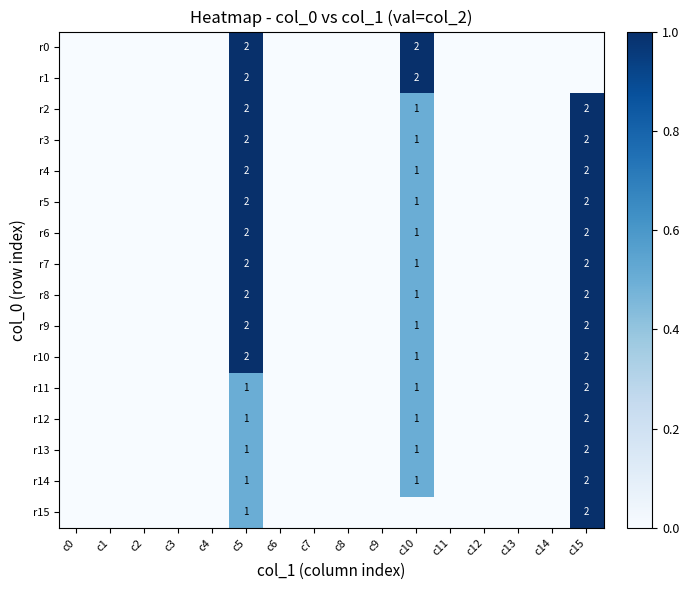

At which category does the chart reach its peak across all series?

c5